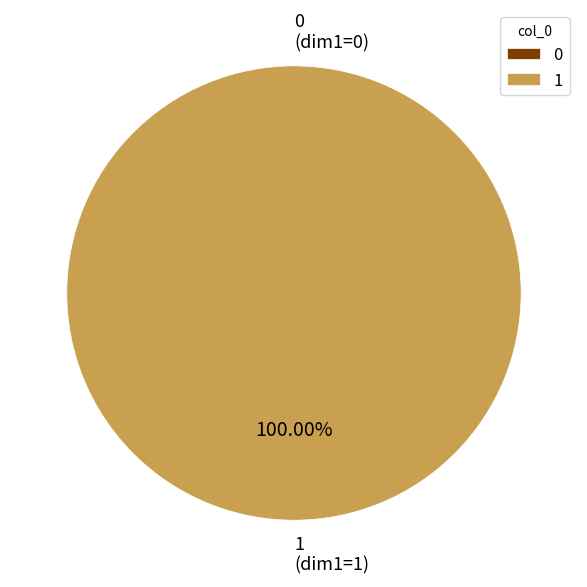

The 0 slice represents 7% of the pie. True or false?

False